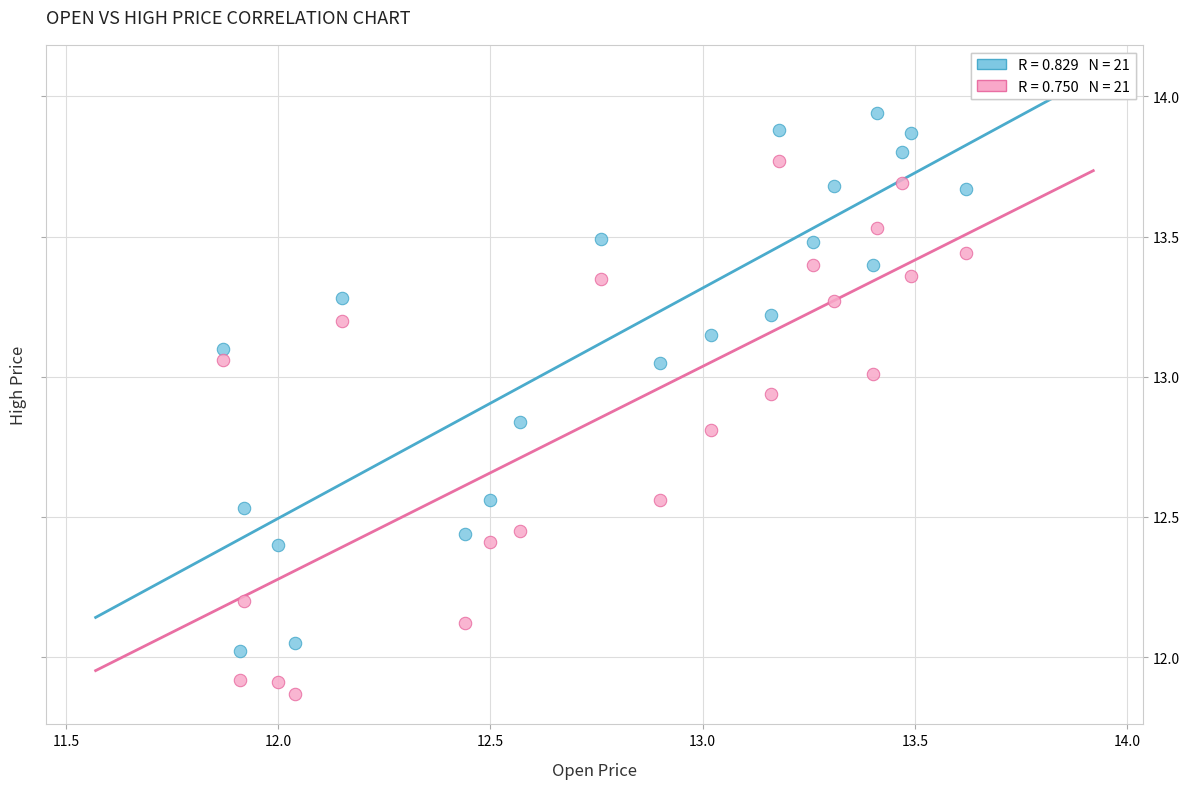

Across all data points, what is the range of X values (max minus min)?

1.8